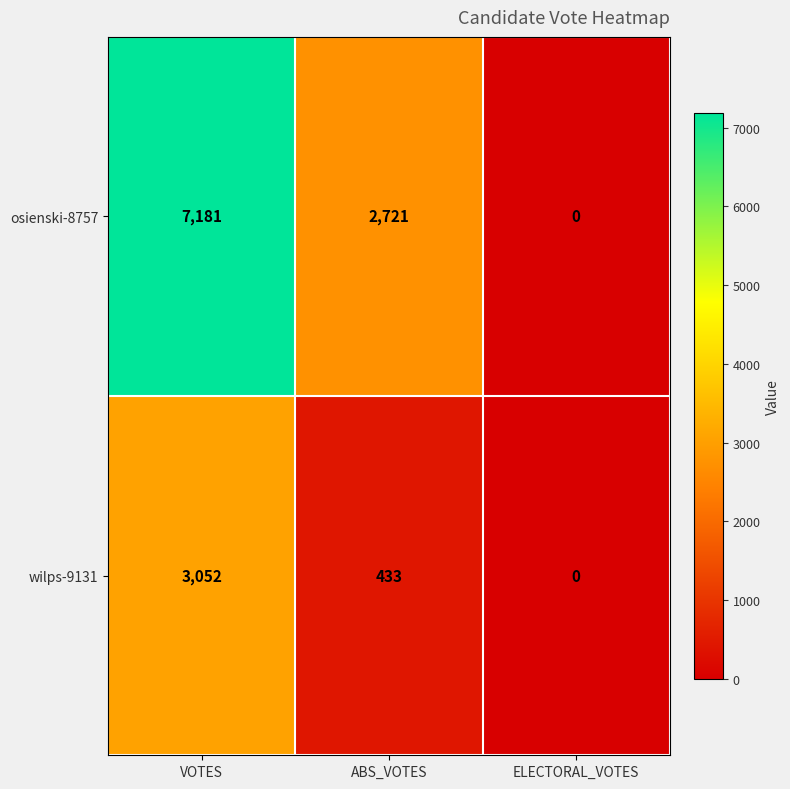

What is the sum of the wilps-9131 values at VOTES and ELECTORAL_VOTES?

3052